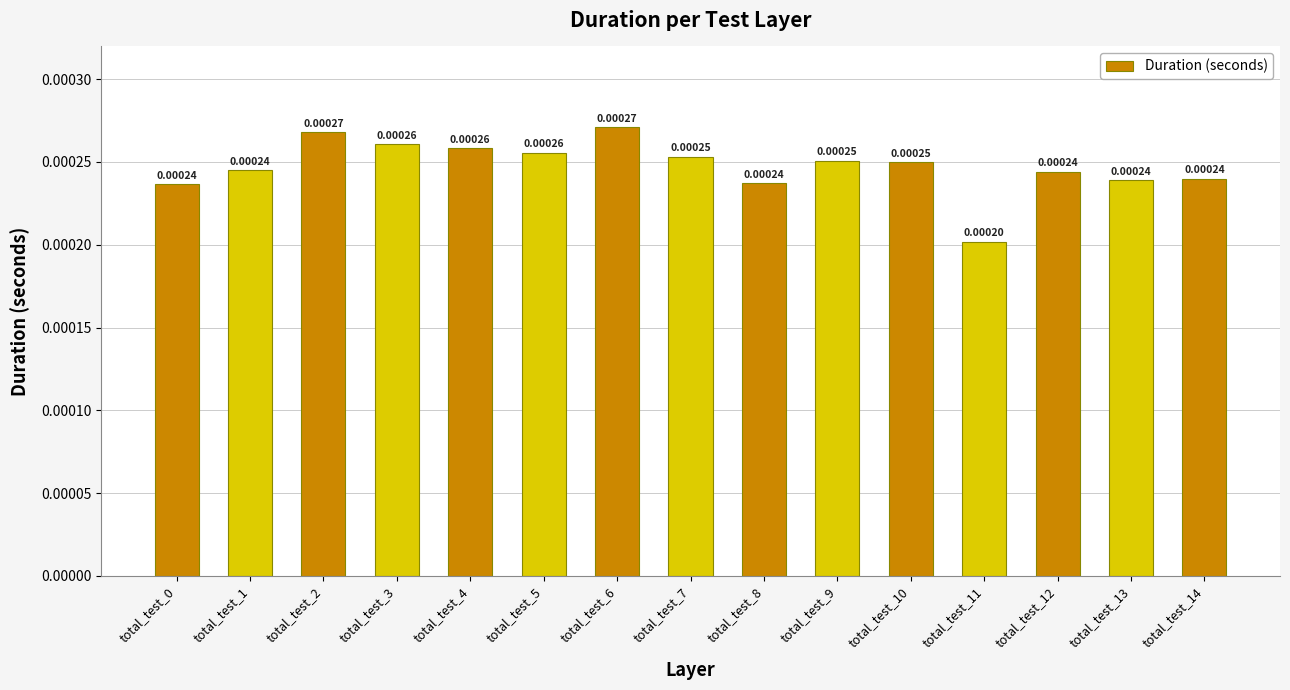

Does the chart contain any negative values?

No